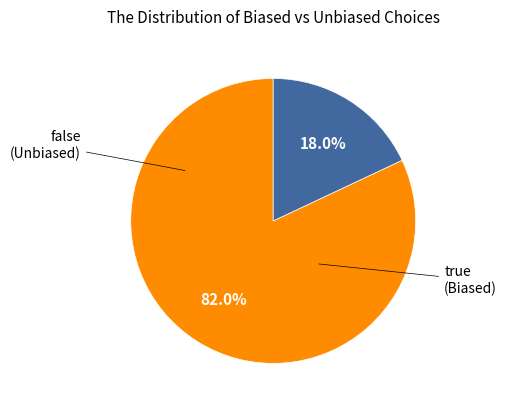

Is there any slice that represents more than half of the pie?

Yes